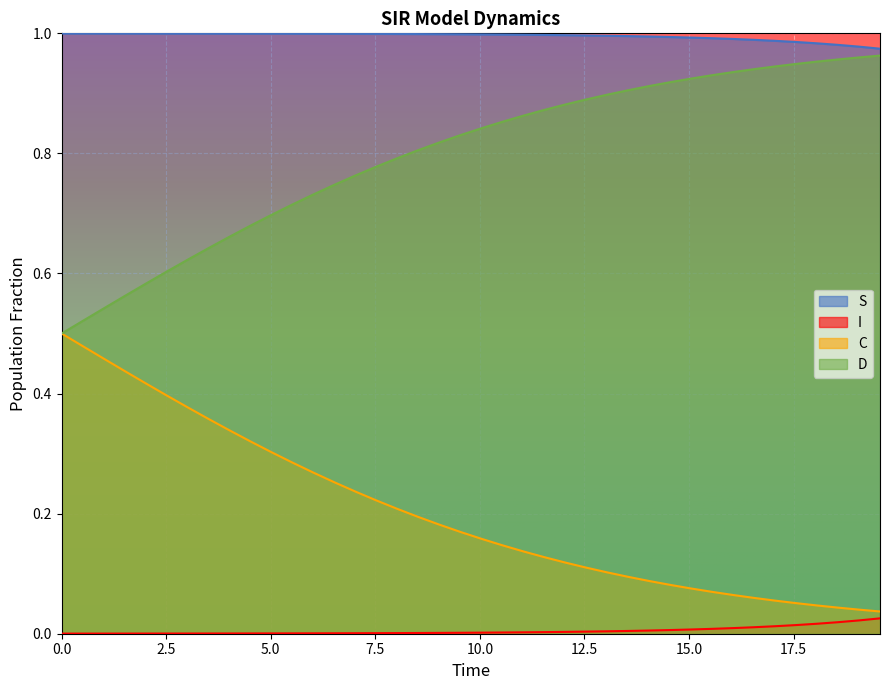

True or false: S and C cross at least once.

False